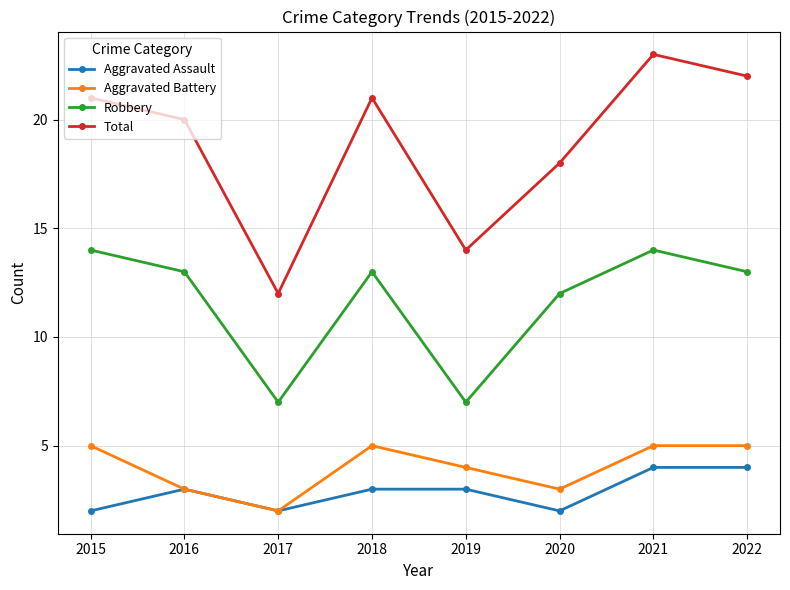

True or false: Total and Aggravated Assault intersect in this chart.

False